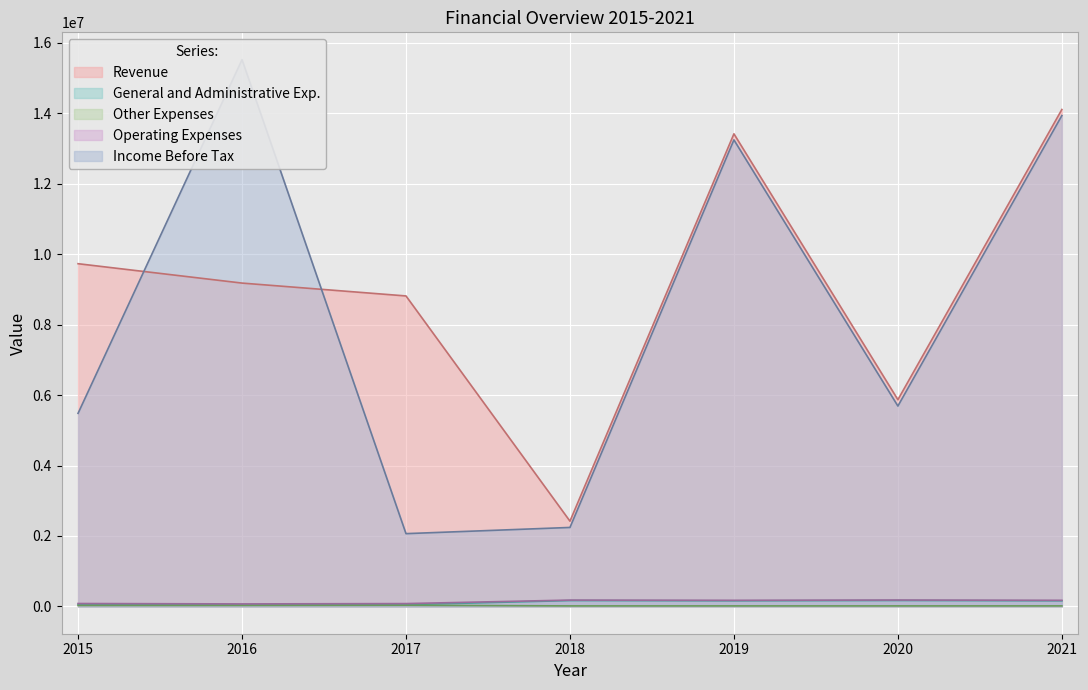

What is the value of the Income Before Tax point at the 4th from the left?

2241402